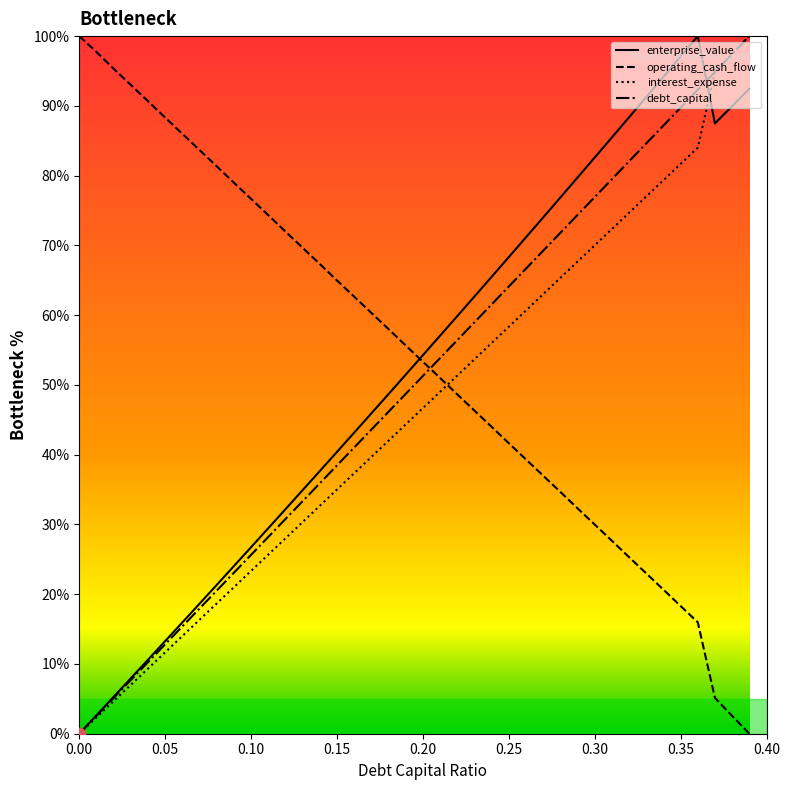

What is the maximum value for interest_expense?

100.0